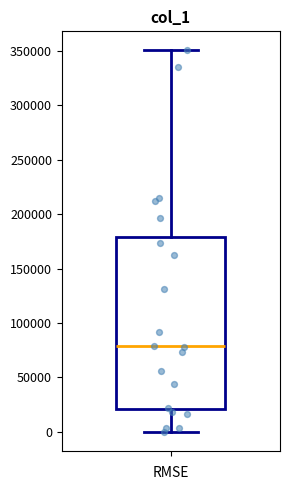

Where is the upper edge of the box on the y-axis? The values are not printed on the chart, so give them approximately, as read against the axis.

180000